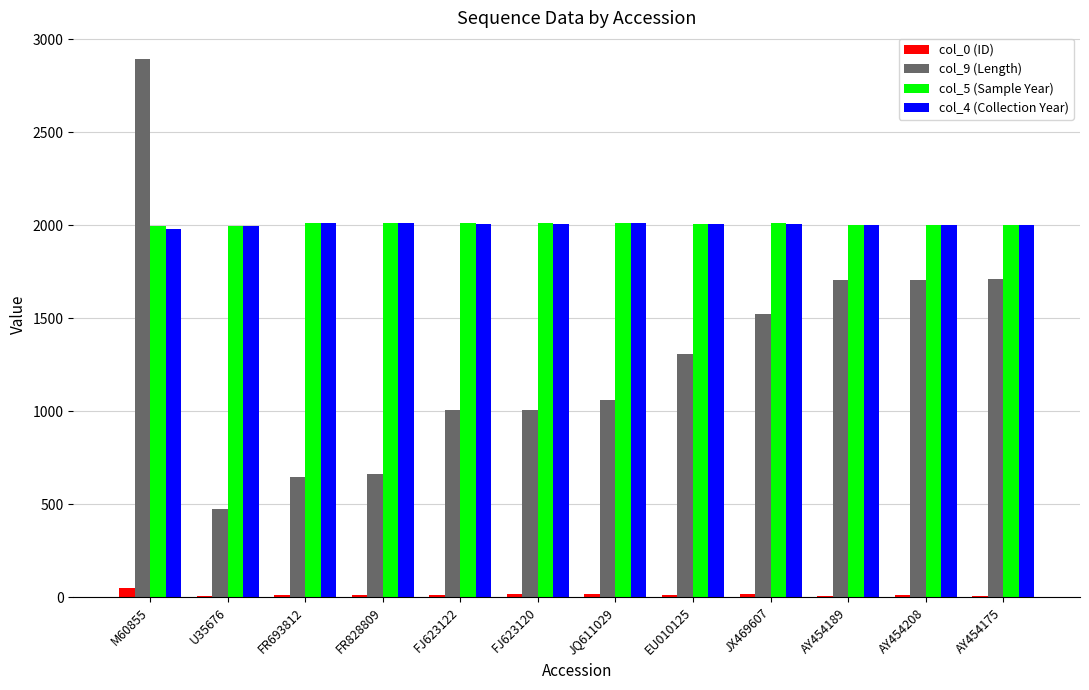

At which category is the sum across all series the highest?

M60855